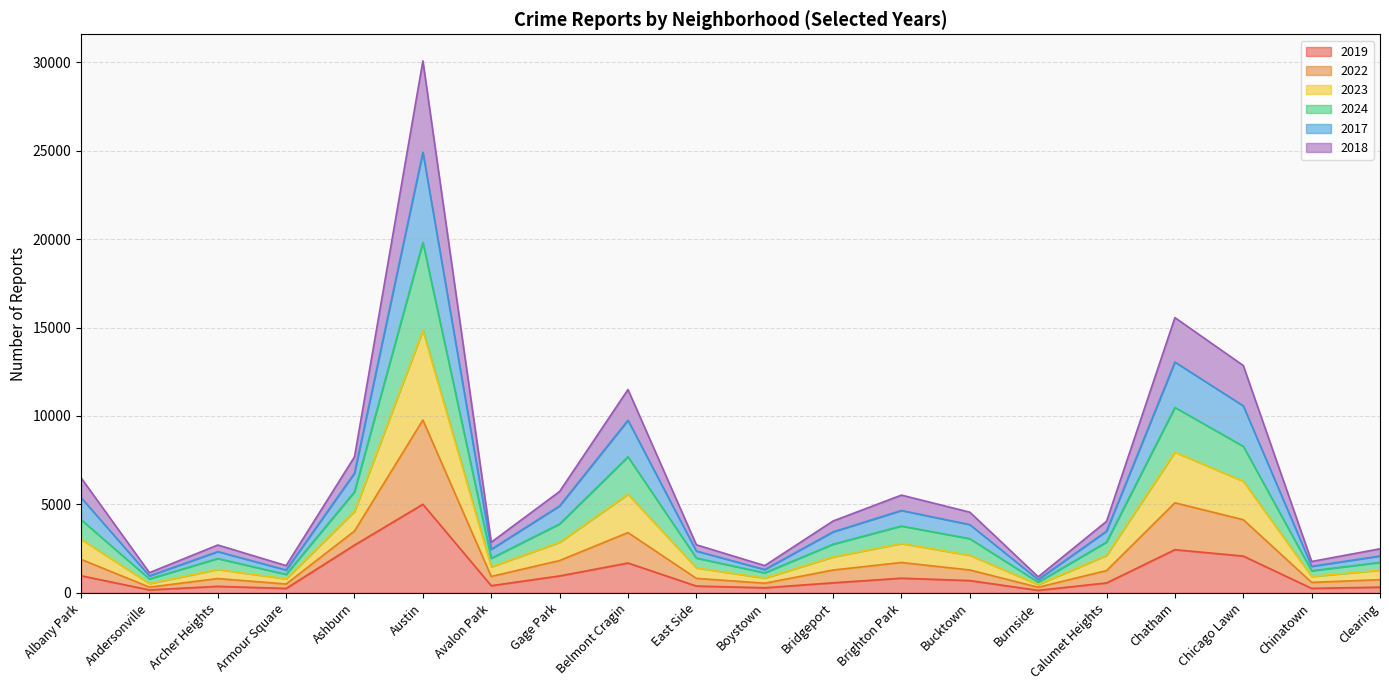

The value of 2019 at Belmont Cragin is 1687. True or false?

True